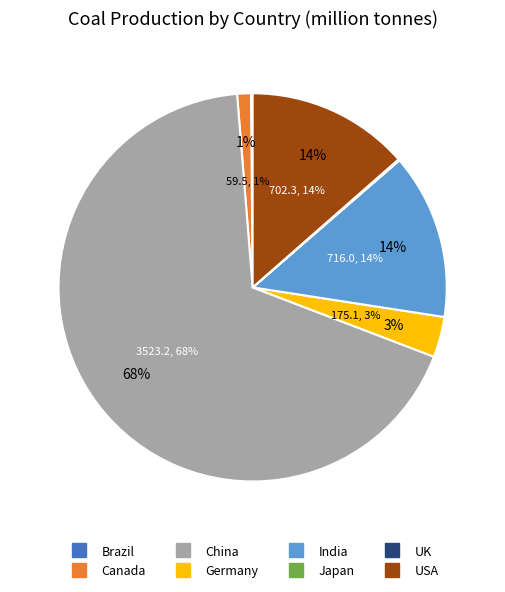

Rank the categories by value from lowest to highest.

Japan, UK, Brazil, Canada, Germany, USA, India, China